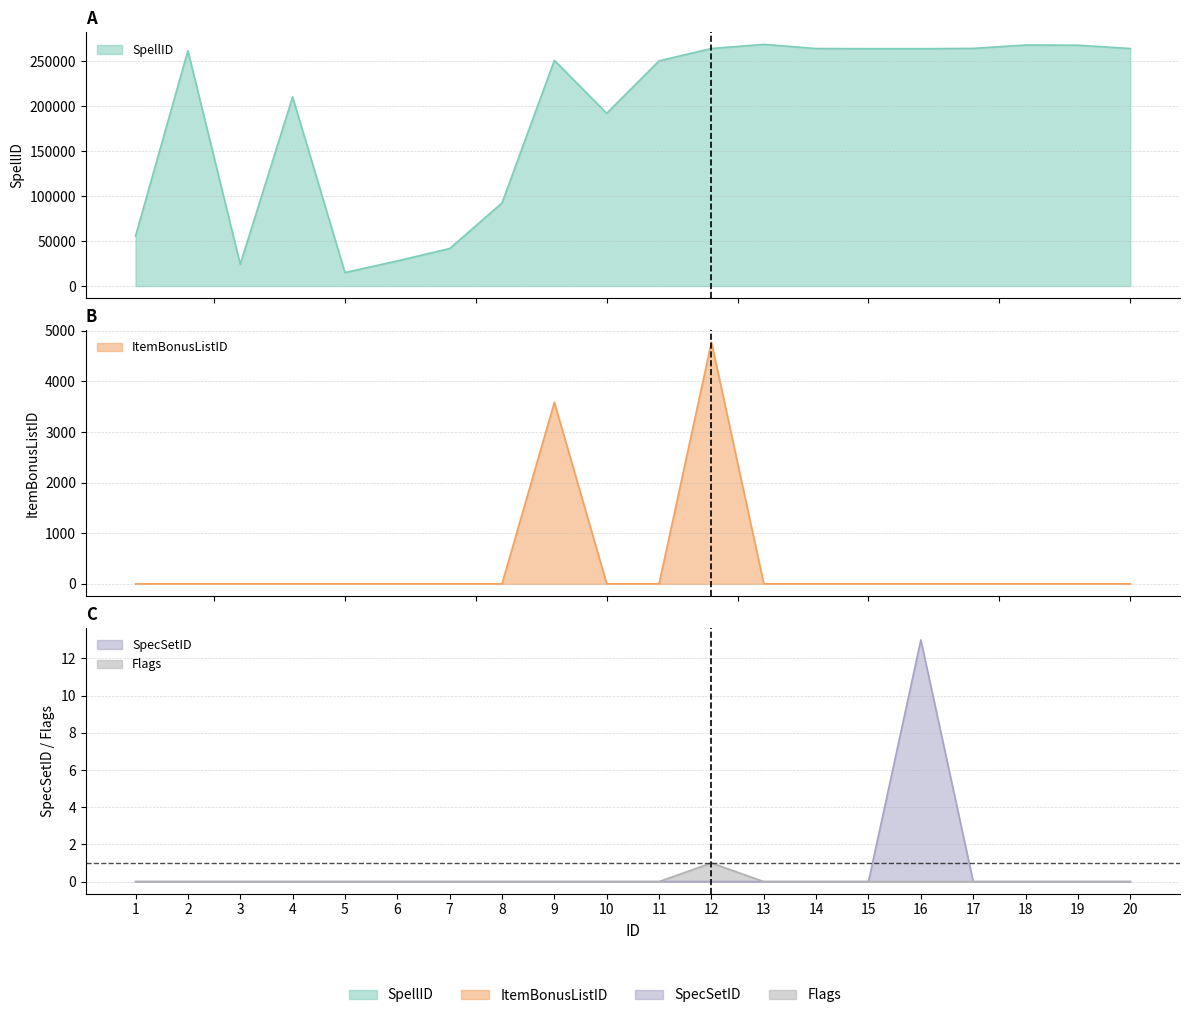

True or false: SpecSetID has more than 1 interior local peaks.

False